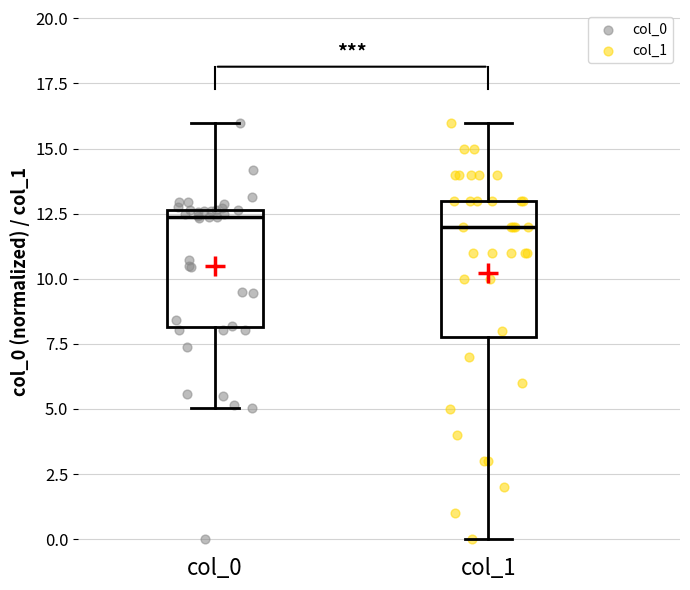

Reading left to right, transcribe this box plot: for each box, give where its median line is, the range the box spans, and where its two whiskers end, as read against the y-axis. The values are not printed on the chart, so give them approximately, as read against the axis.

col_0: median 12.5 (just below the box's upper edge), box 8.0 to 12.5, whiskers 5.0 to 16.0
col_1: median 12.0, box 8.0 to 13.0, whiskers 0.0 to 16.0